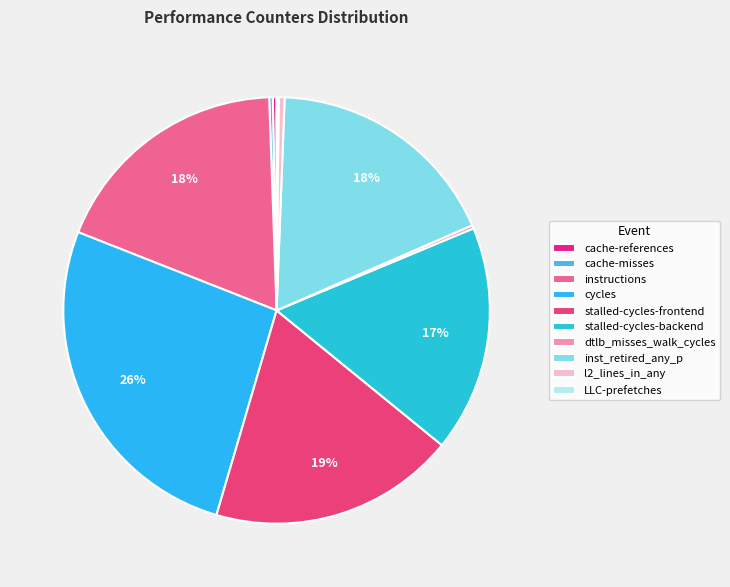

To the nearest percent, what is the difference between the stalled-cycles-frontend and cache-references slice percentages?

18%